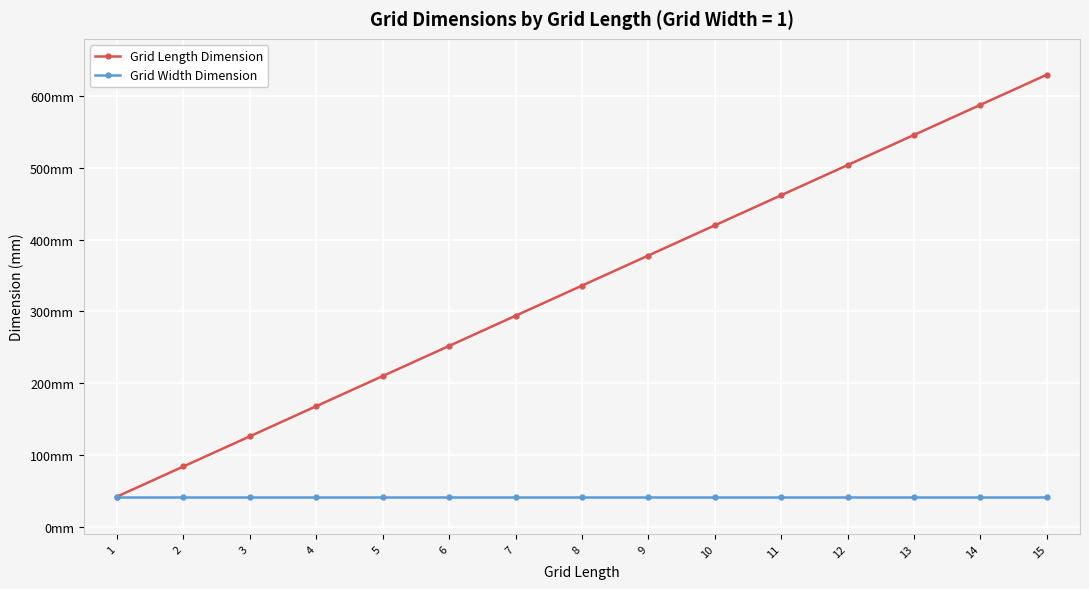

The value of Grid Length Dimension at 12 is 504. True or false?

True